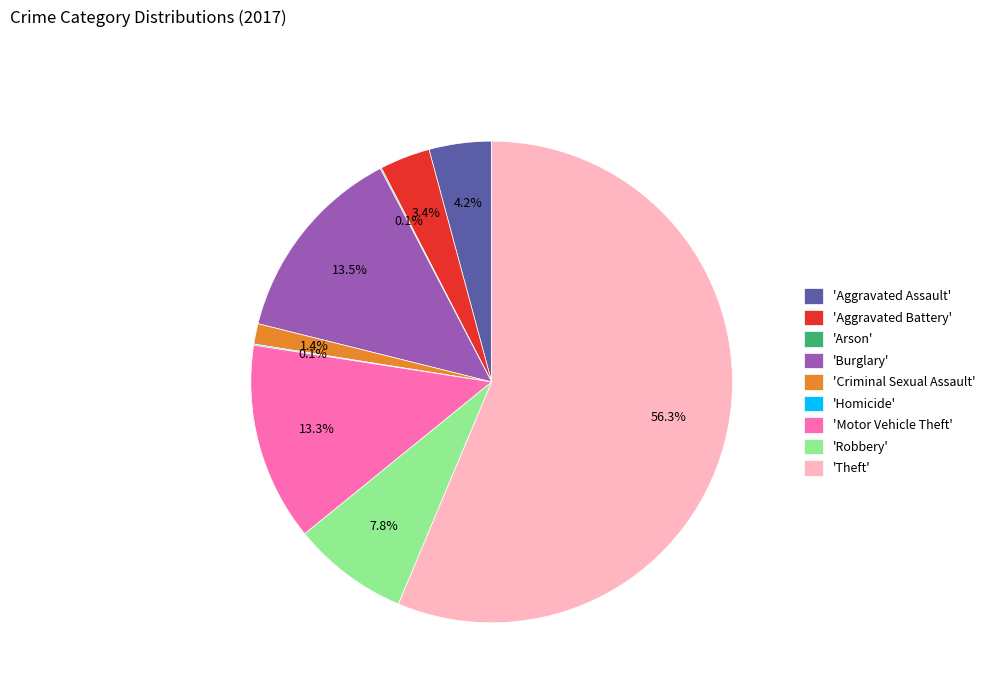

Does any single category account for the majority?

Yes